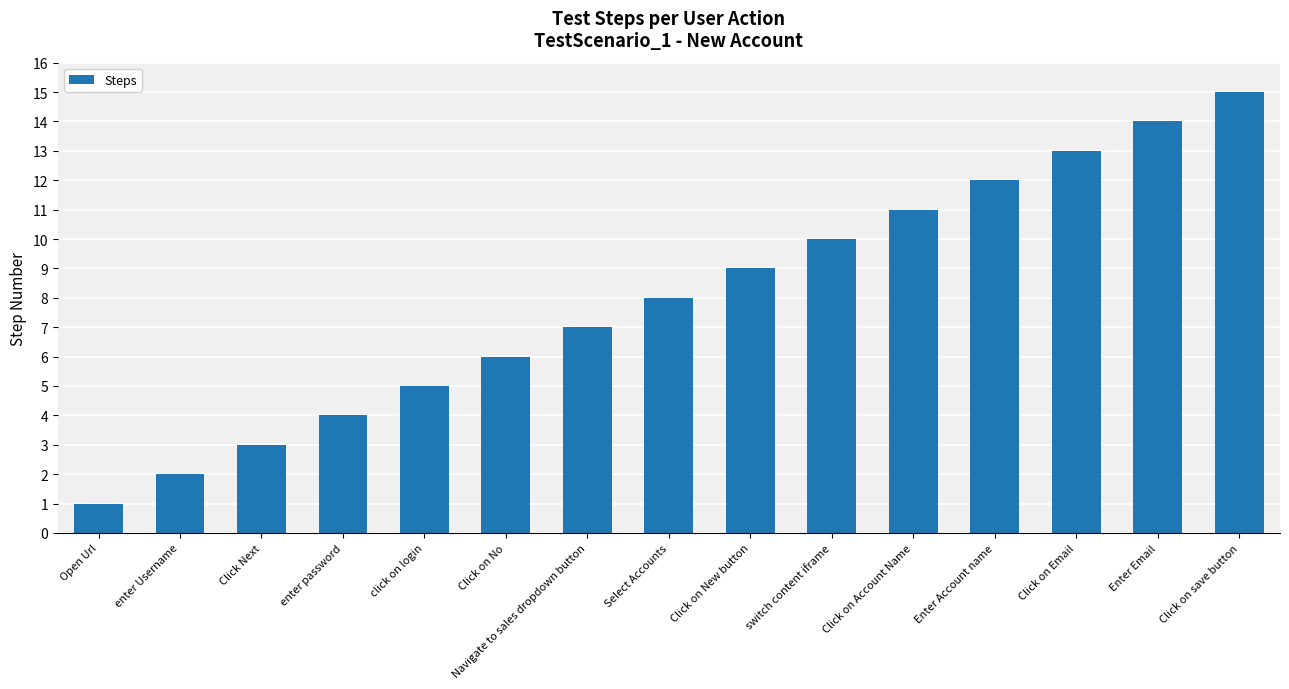

What is the label of the 9th bar from the right?

Navigate to sales dropdown button